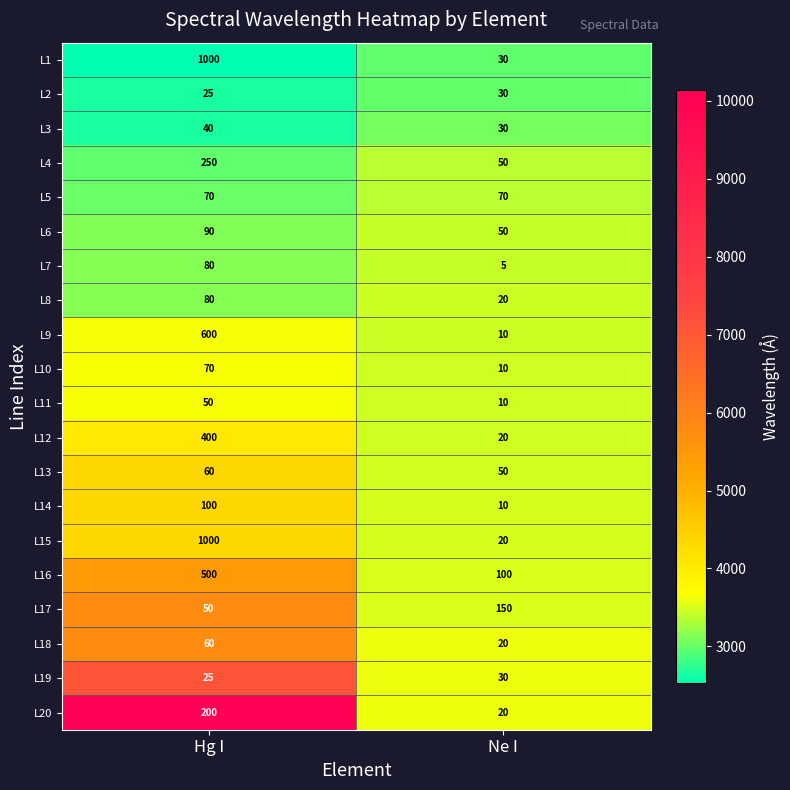

Rank the categories by L4 value from highest to lowest.

Hg I, Ne I